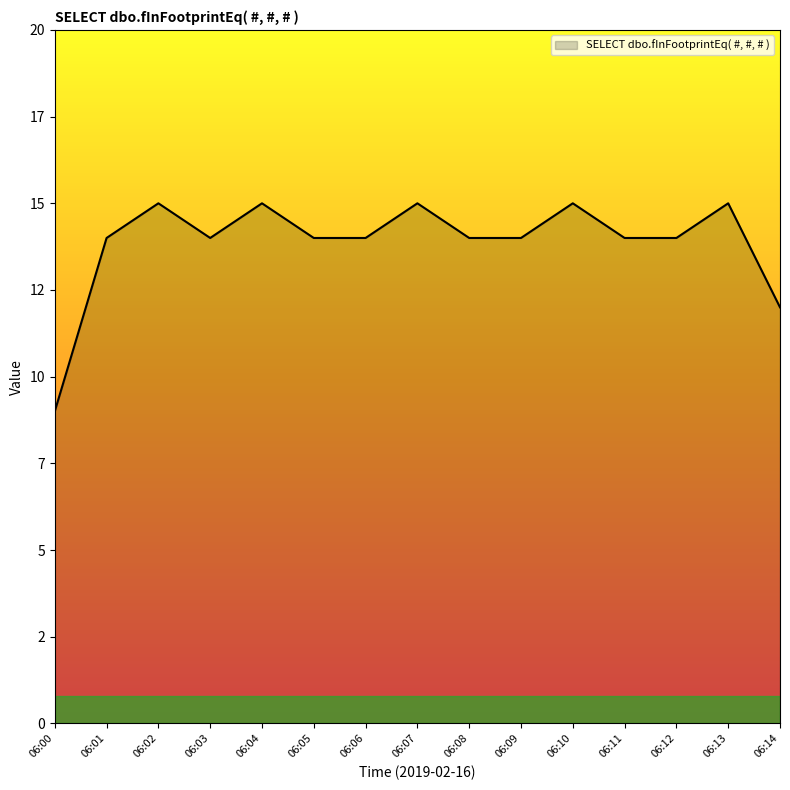

What is the value of the 9th point from the left?

14